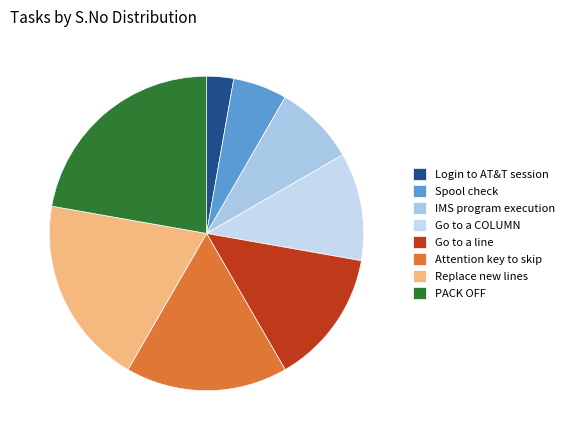

Which category has the smallest portion of the pie?

Login to AT&T session